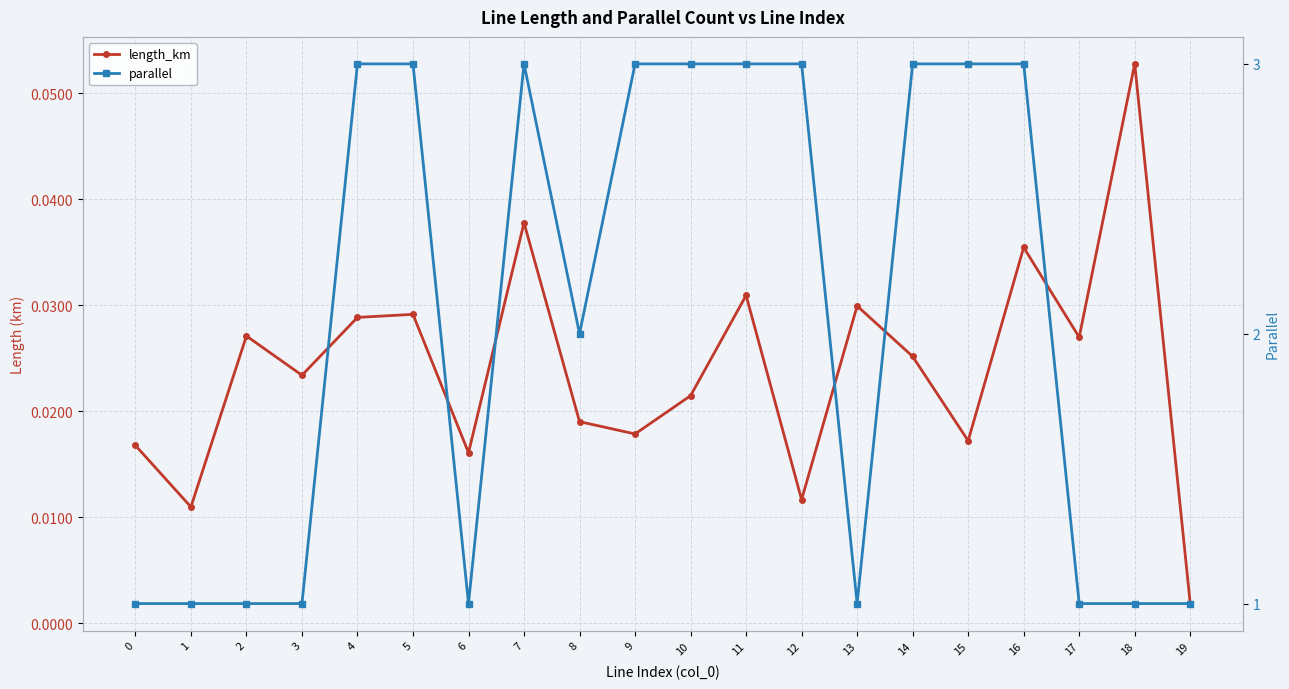

Where is length_km nearest to the value 0?

19